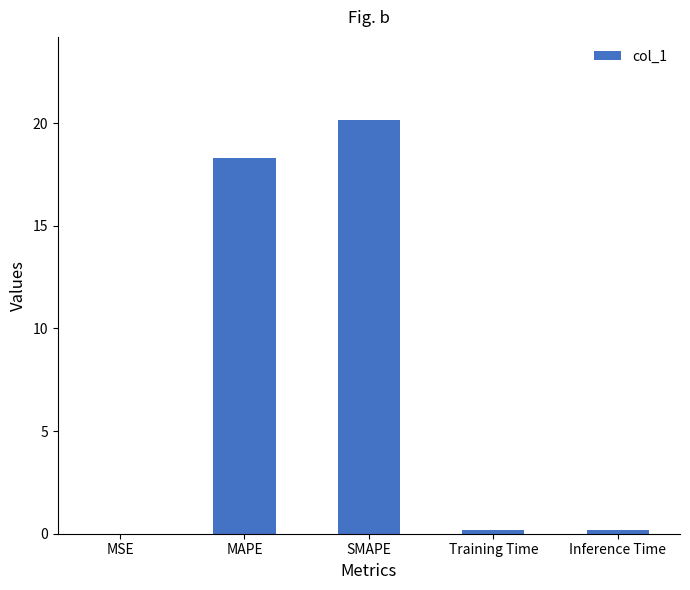

The chart shows a value of 31.9 at SMAPE. True or false?

False